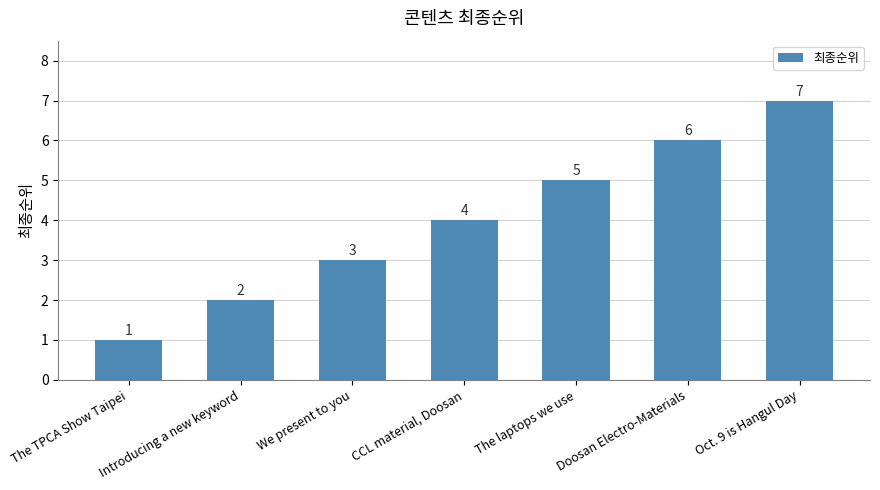

How many bars are there in total?

7